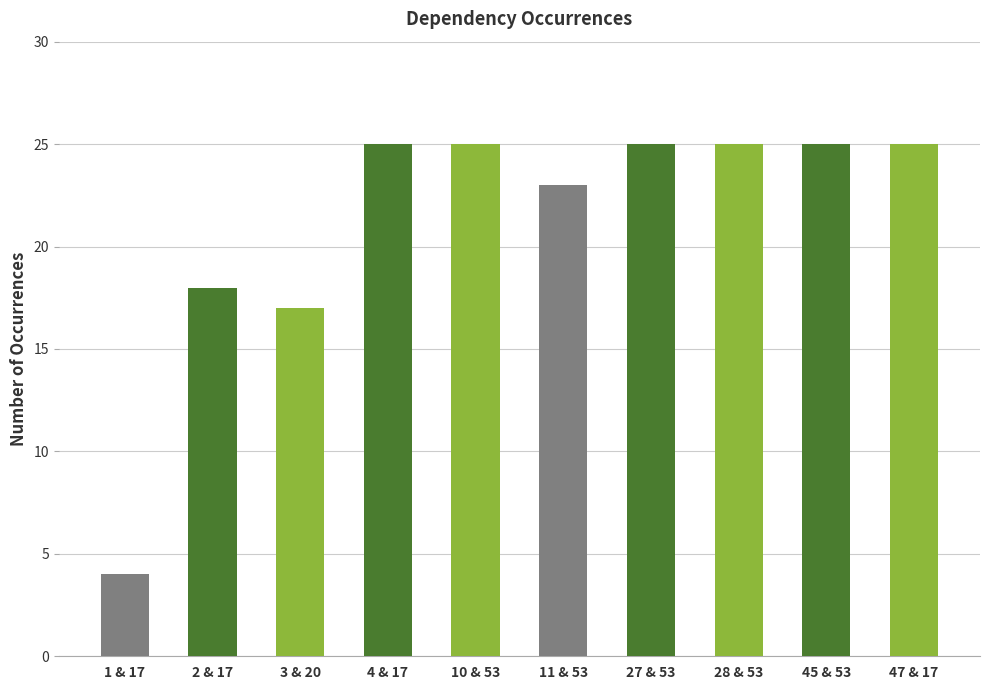

At which category does the chart reach its minimum across all series?

1 & 17